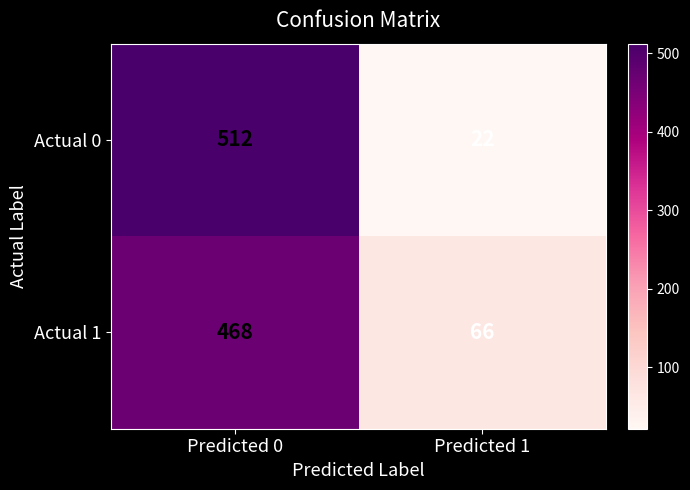

At which category does the chart reach its minimum across all series?

Predicted 1